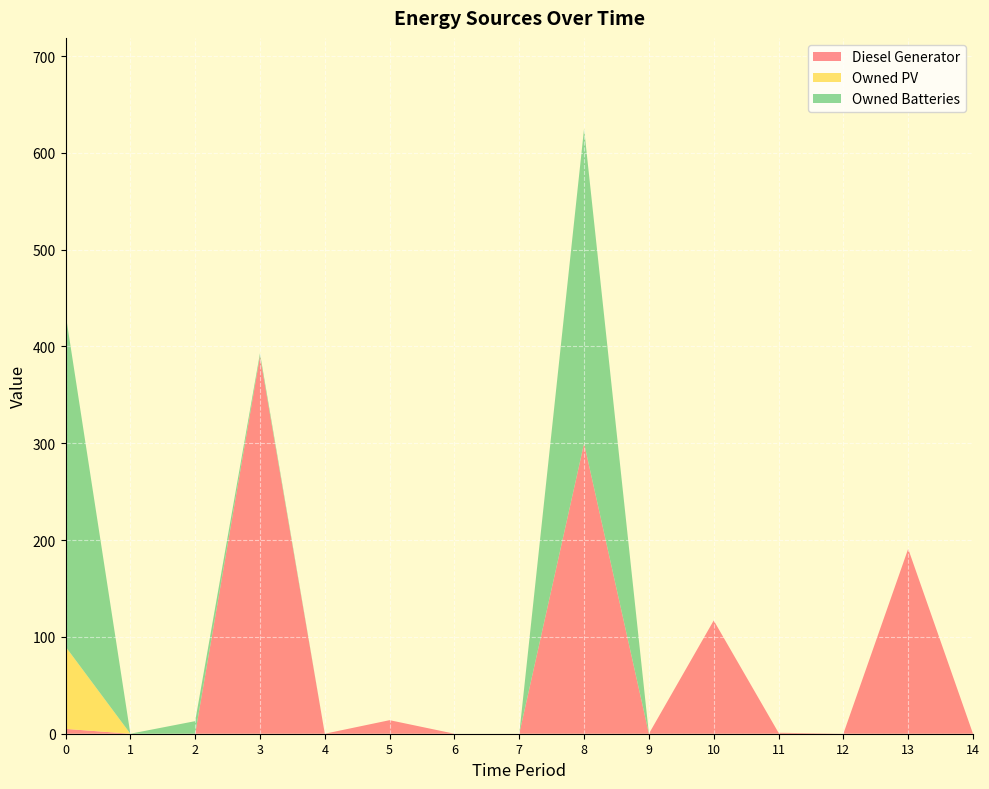

Reading left to right, extract all data points from this chart.

Diesel Generator: 5	0	0	390	0	14	0	0	300	0	117	1	0	191	0
Owned PV: 85	0	0	0	0	0	0	0	0	0	0	0	0	0	0
Owned Batteries: 344	0	13	3	0	0	0	0	325	0	0	0	0	0	0